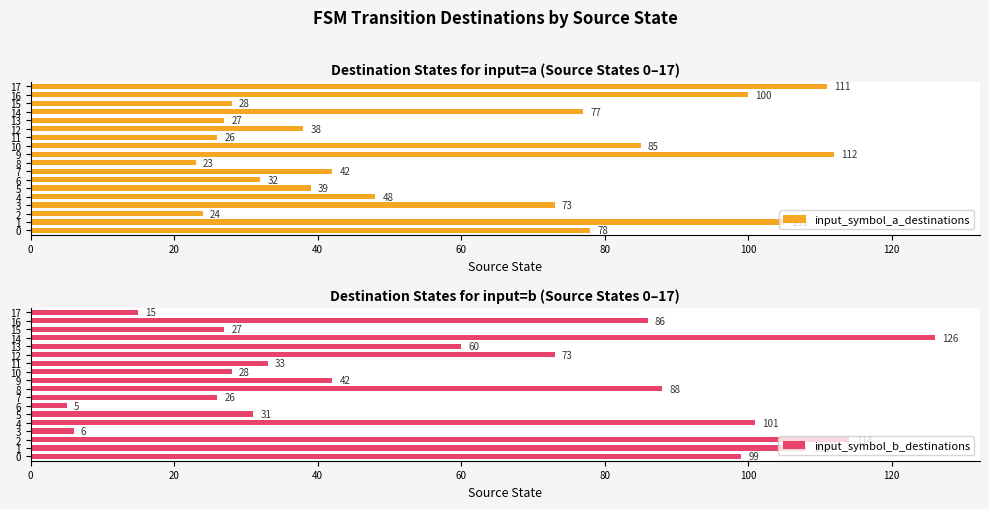

Which series has the largest total across all categories?

input_symbol_a_destinations